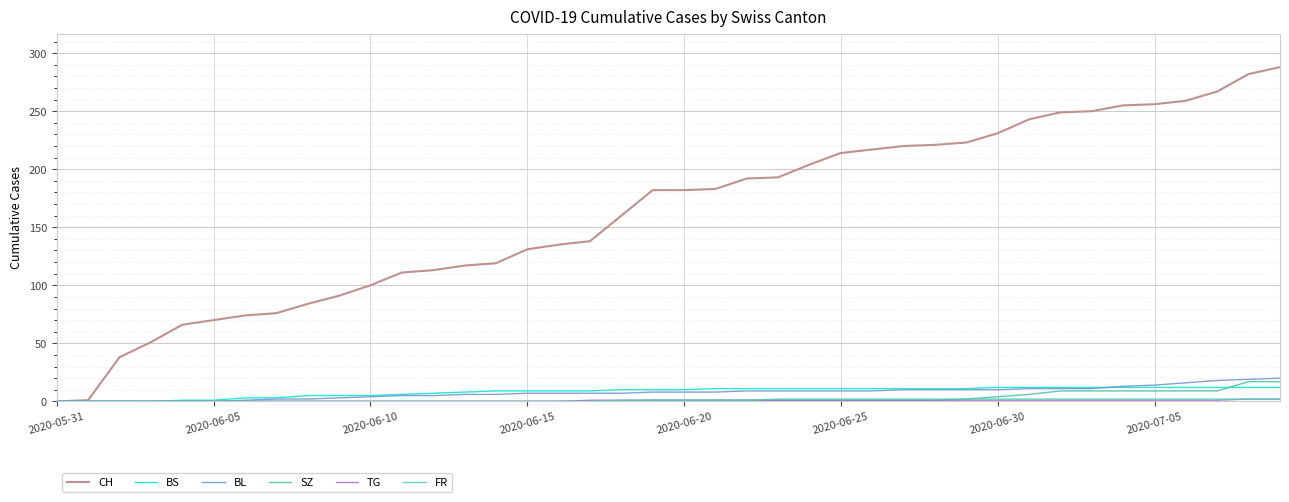

What is the difference between the maximum and minimum values in the CH series?

288